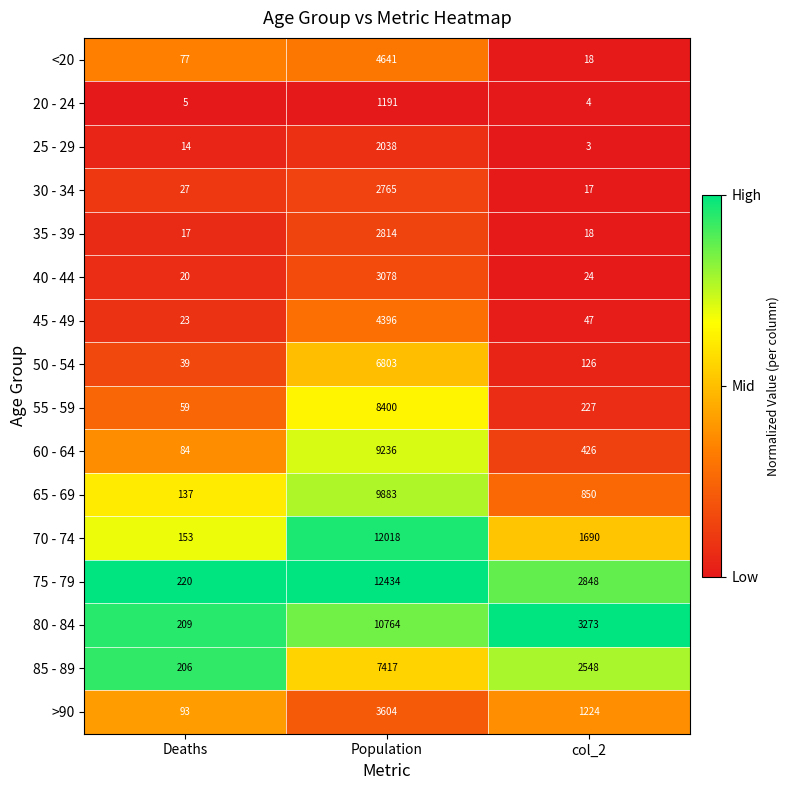

Rank the series at Population from highest to lowest value.

75 - 79, 70 - 74, 80 - 84, 65 - 69, 60 - 64, 55 - 59, 85 - 89, 50 - 54, <20, 45 - 49, >90, 40 - 44, 35 - 39, 30 - 34, 25 - 29, 20 - 24